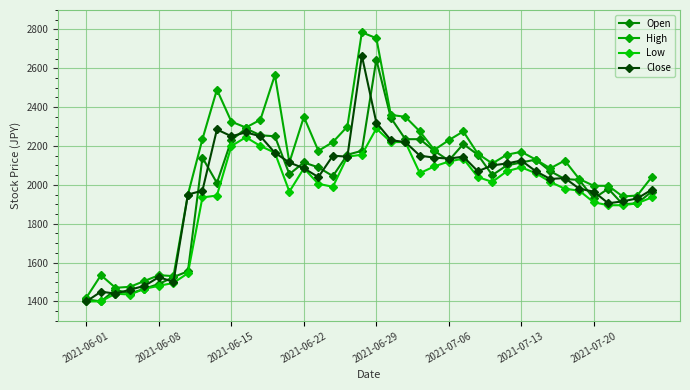

What are all the series names shown in the legend?

Open, High, Low, Close